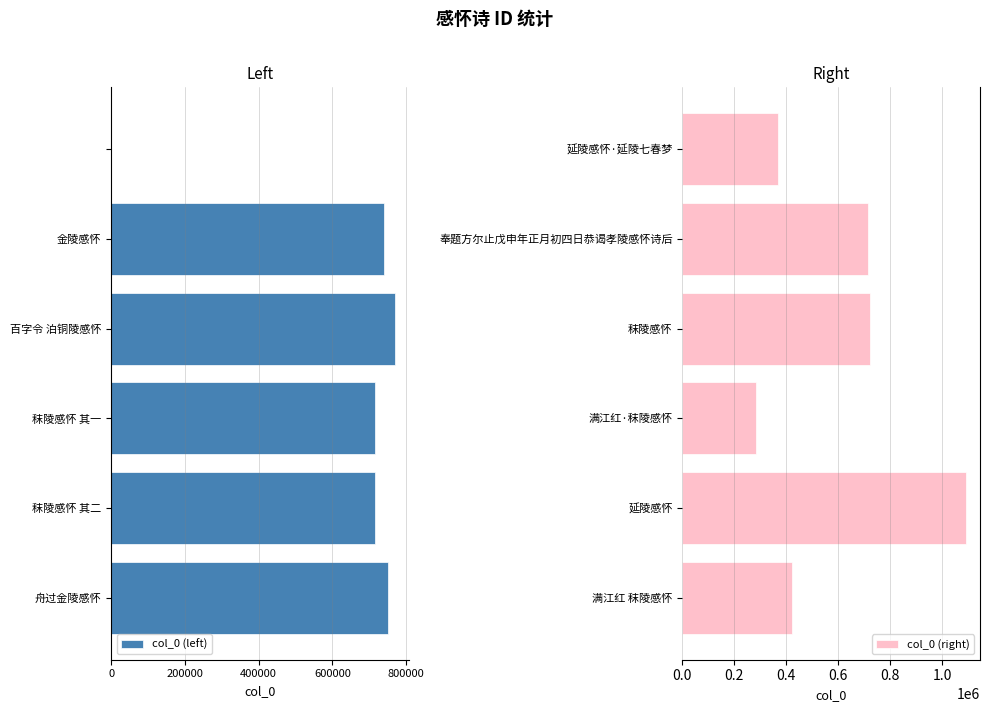

What are all the series names shown in the legend?

col_0 (left), col_0 (right)